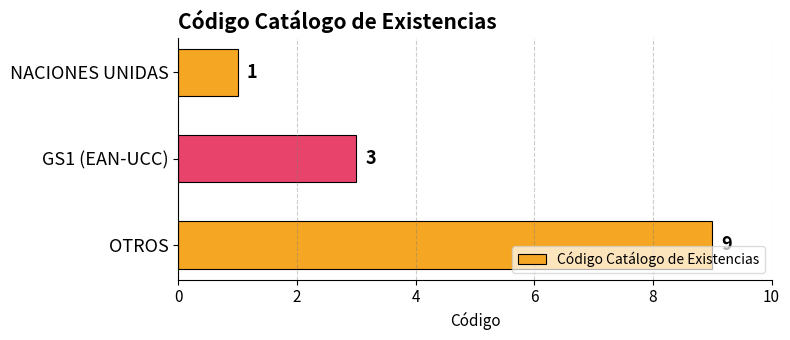

What is the minimum value shown in the chart?

1